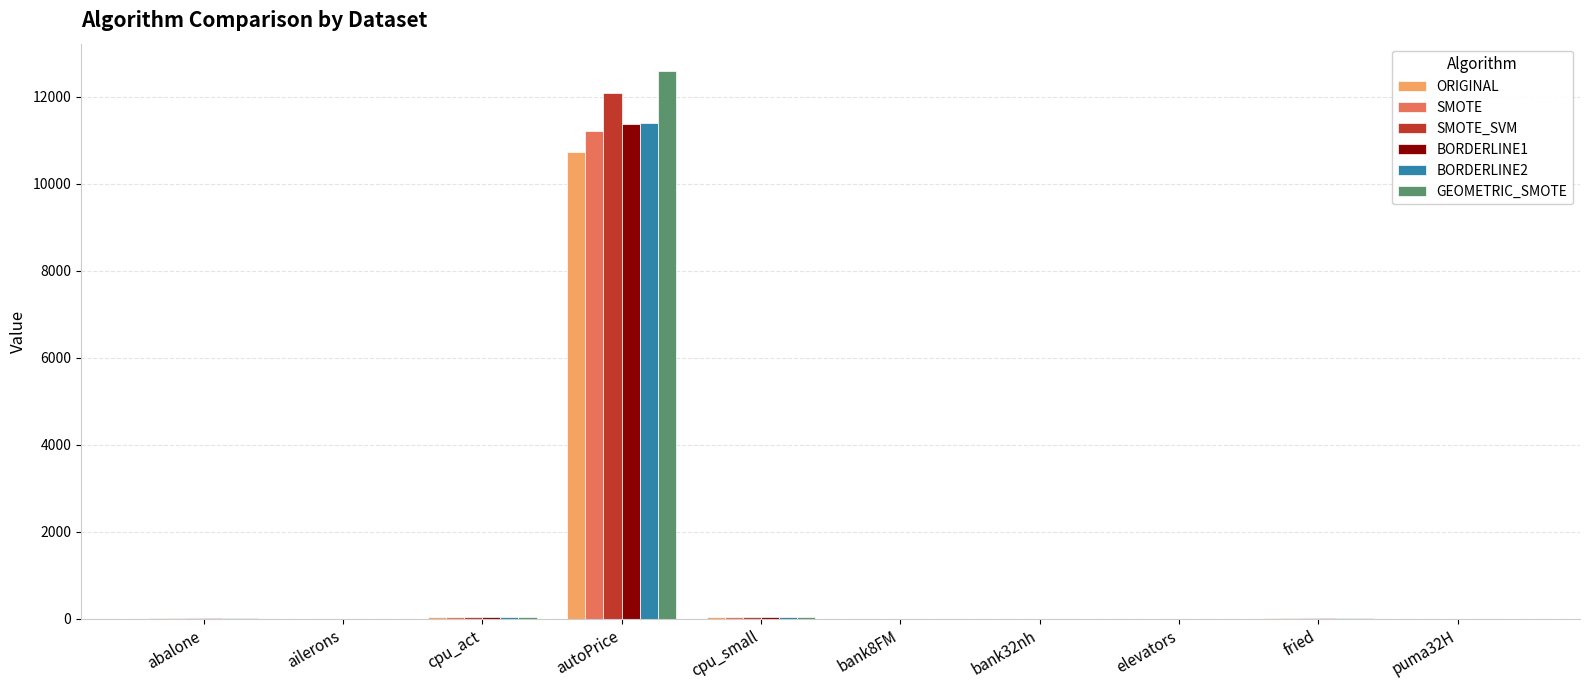

Are the bars horizontal?

No